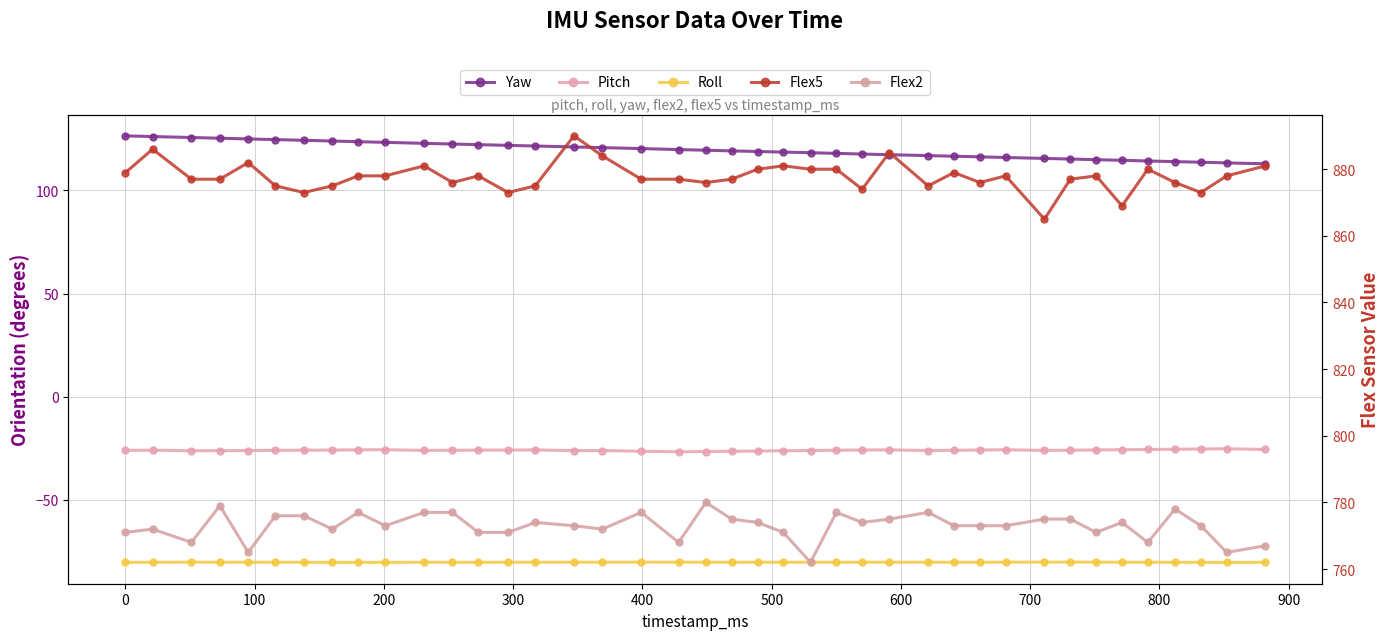

What is the average value of the pitch series?

-25.9